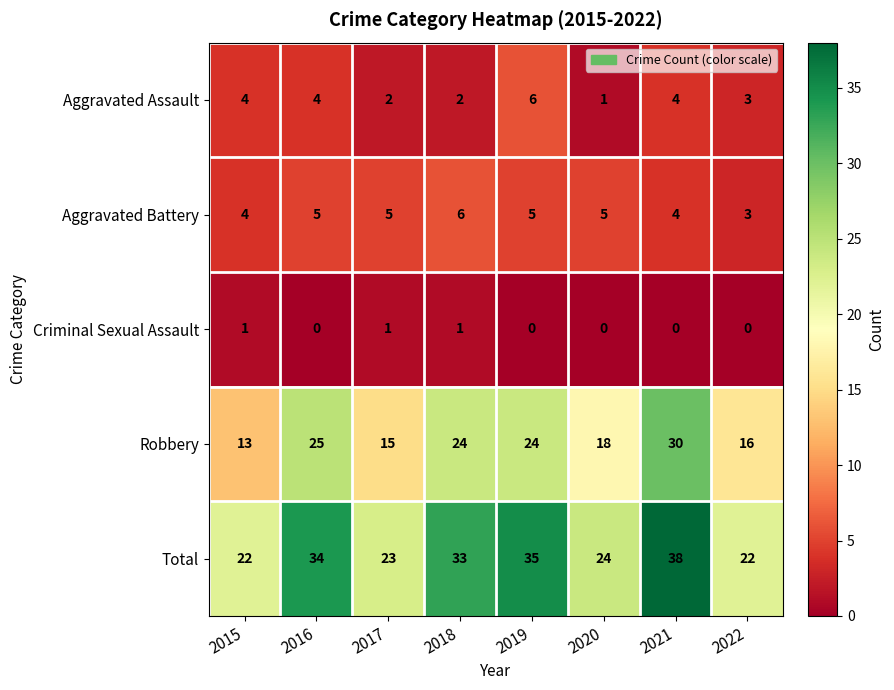

The Robbery series shows 4 at 2015. True or false?

False